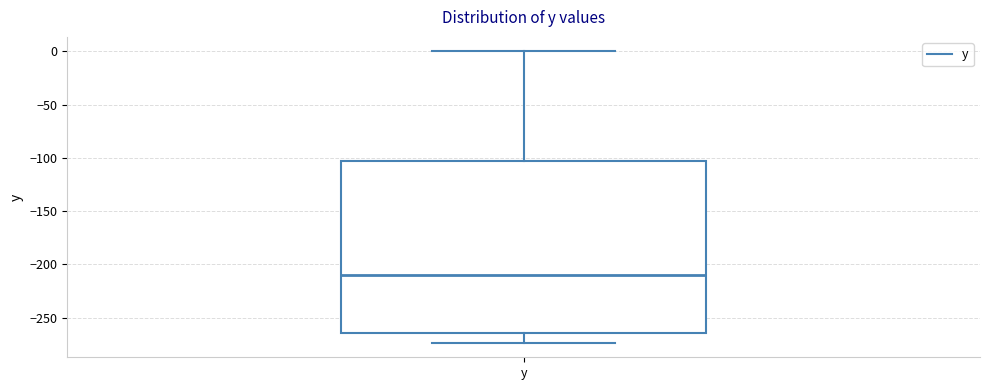

Read this box plot against the y-axis: the position of the median line, the range covered by the box, and the ends of both whiskers. The values are not printed on the chart, so give them approximately, as read against the axis.

median -210, box -265 to -105, whiskers -275 to 0